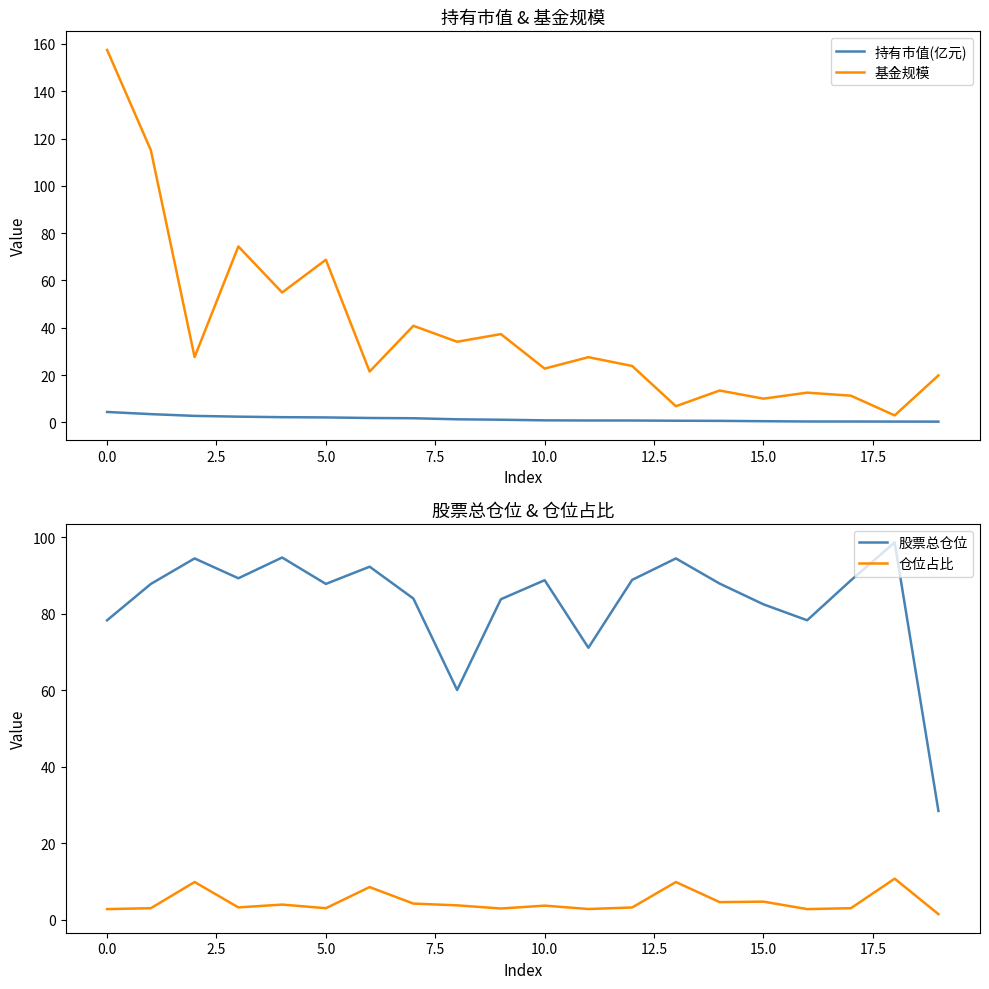

What is the difference between the second highest and second lowest values in the 股票总仓位 series?

34.7